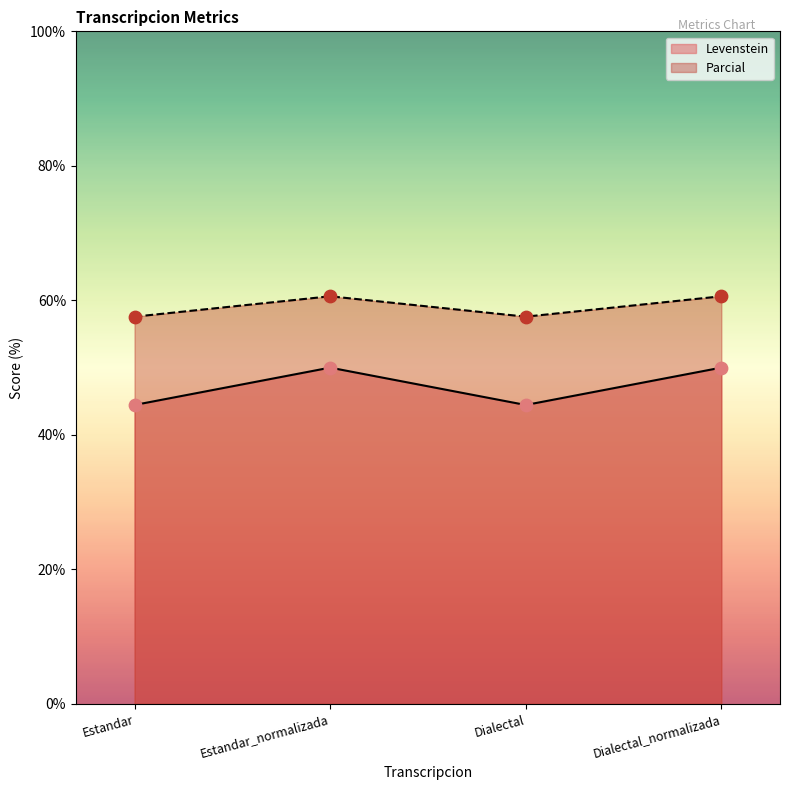

Is the value of Parcial at Dialectal_normalizada greater than the value of Levenstein at Dialectal_normalizada?

Yes